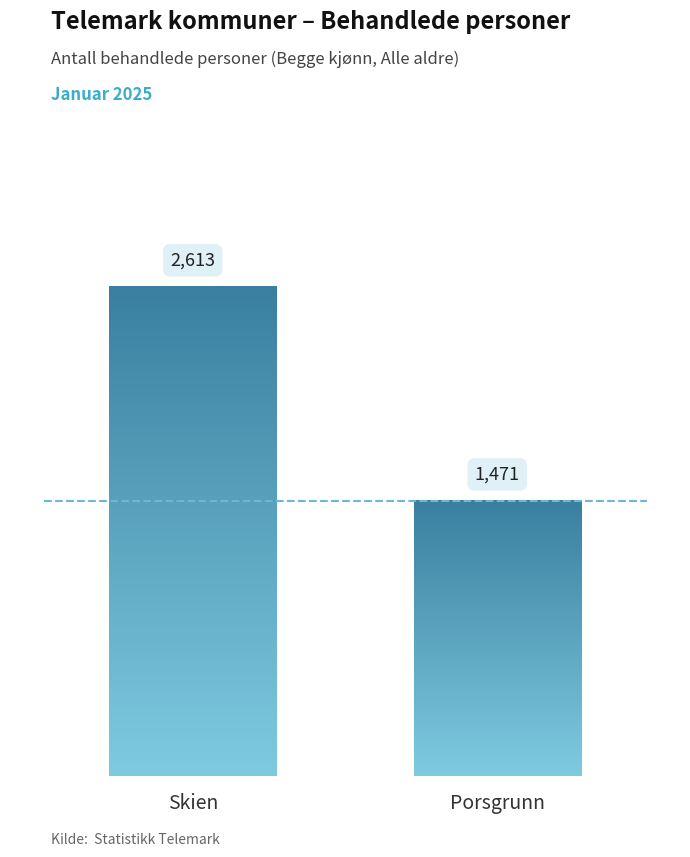

The chart shows a value of 366 at Nome. True or false?

False